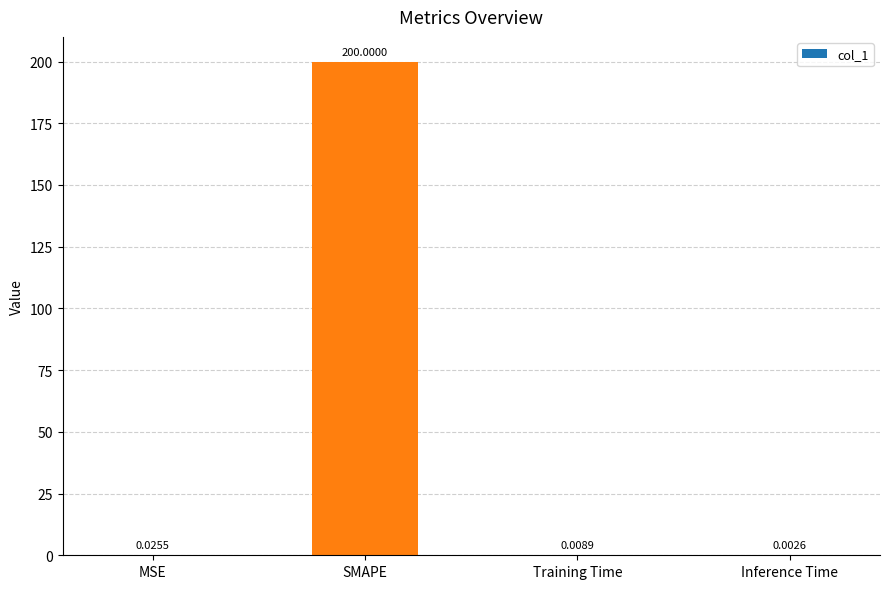

What is the change in value from SMAPE to Training Time?

-200.0